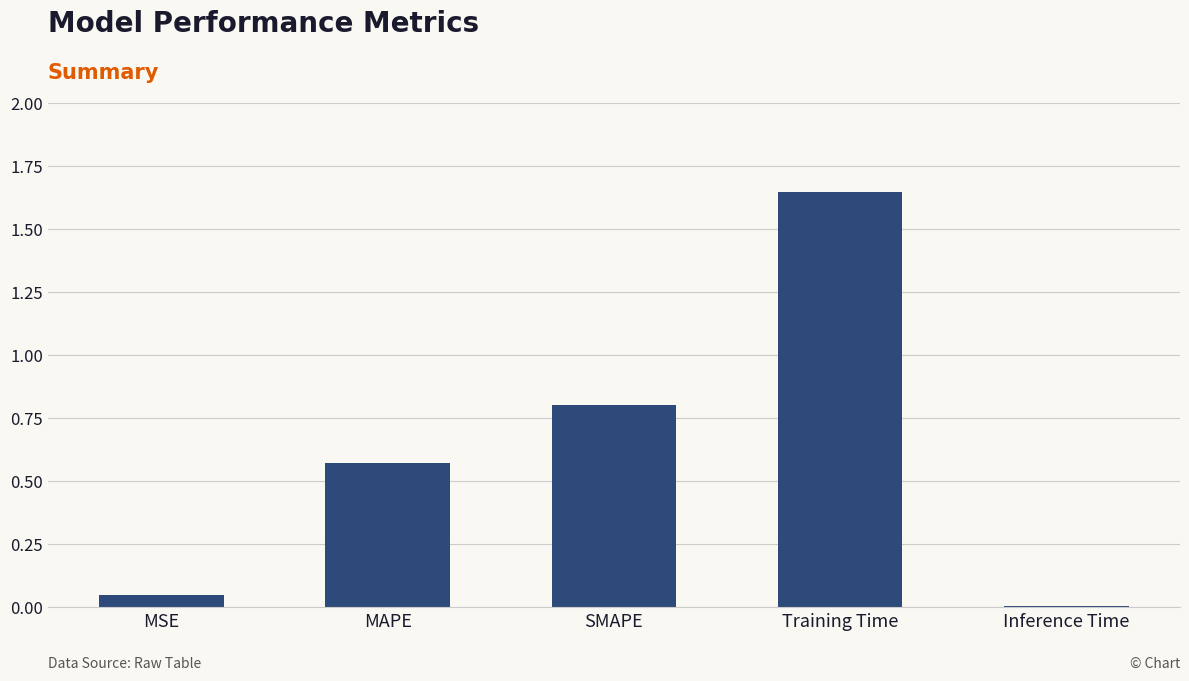

What is the label of the 2nd bar from the left?

MAPE